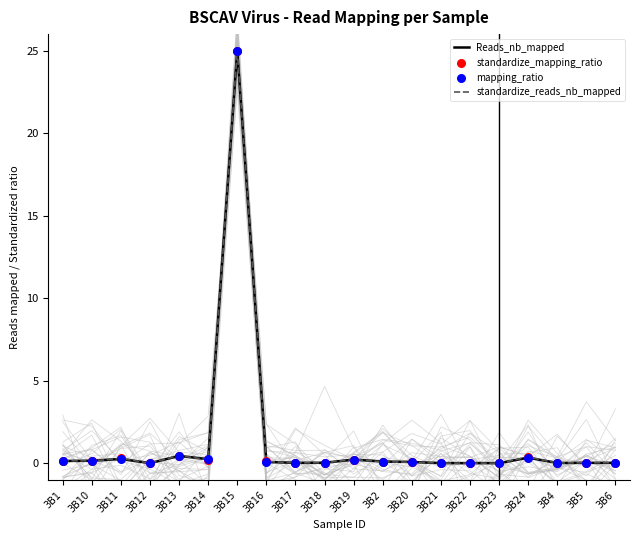

At which category is the sum across all series the highest?

3B15